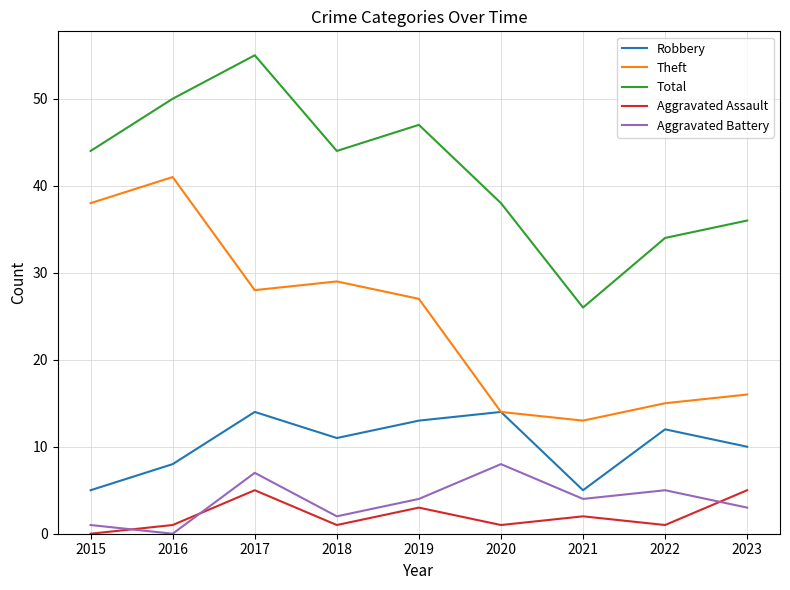

Where is the first local minimum for Aggravated Battery?

2016